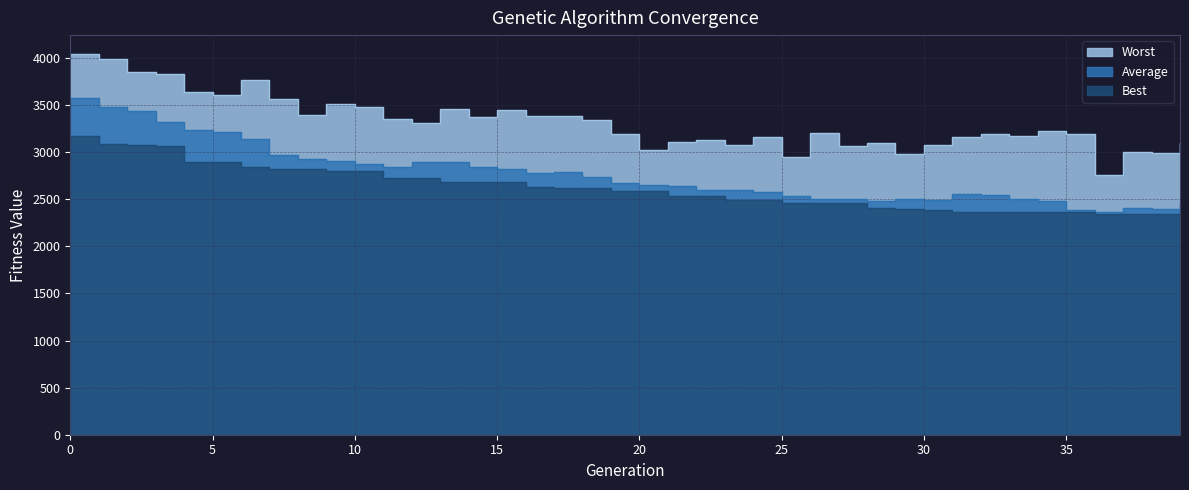

Reading right to left, list all the values displayed in this chart.

Best: 39=2329.4	38=2339.9	37=2339.9	36=2339.9	35=2360.9	34=2360.9	33=2360.9	32=2360.9	31=2360.9	30=2390.1	29=2397.9	28=2406.0	27=2455.5	26=2460.3	25=2460.3	24=2493.7	23=2496.6	22=2532.7	21=2537.0	20=2590.1	19=2590.1	18=2618.6	17=2623.4	16=2628.9	15=2679.9	14=2682.5	13=2682.5	12=2728.4	11=2728.4	10=2796.9	9=2796.9	8=2818.9	7=2818.9	6=2844.2	5=2898.5	4=2898.5	3=3063.2	2=3080.7	1=3087.8	0=3168.7
Average: 39=2464.0	38=2401.7	37=2406.8	36=2368.9	35=2381.2	34=2481.0	33=2504.4	32=2547.1	31=2551.7	30=2490.2	29=2499.9	28=2477.7	27=2502.2	26=2506.3	25=2536.5	24=2580.8	23=2595.8	22=2602.8	21=2638.3	20=2656.5	19=2676.6	18=2738.6	17=2789.7	16=2784.0	15=2819.6	14=2845.8	13=2895.8	12=2898.1	11=2838.2	10=2871.1	9=2906.6	8=2927.5	7=2973.9	6=3135.7	5=3213.8	4=3230.1	3=3321.8	2=3432.3	1=3476.6	0=3570.5
Worst: 39=3101.3	38=2992.2	37=3003.7	36=2754.9	35=3190.8	34=3221.3	33=3172.6	32=3191.8	31=3161.4	30=3078.6	29=2979.0	28=3094.0	27=3065.9	26=3202.5	25=2949.5	24=3159.9	23=3071.4	22=3132.5	21=3104.8	20=3021.5	19=3187.7	18=3341.5	17=3382.1	16=3388.9	15=3448.4	14=3376.6	13=3456.2	12=3304.9	11=3352.4	10=3479.5	9=3516.1	8=3397.9	7=3565.6	6=3767.6	5=3609.8	4=3640.3	3=3825.2	2=3846.0	1=3984.6	0=4040.8